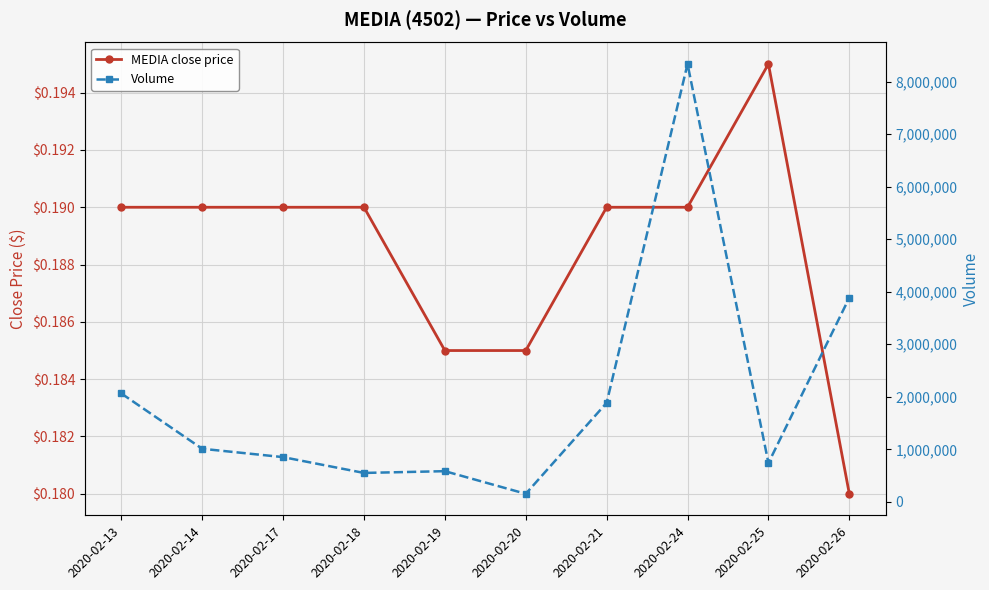

True or false: Volume has more than 0 points higher than both neighbors.

True